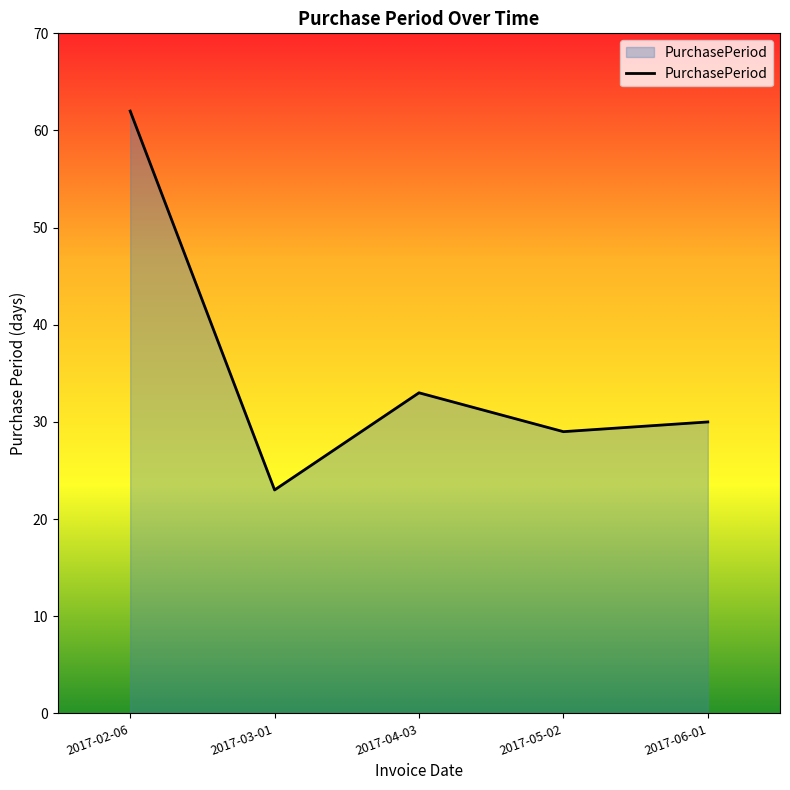

At which category does the data reach its first local valley?

2017-03-01